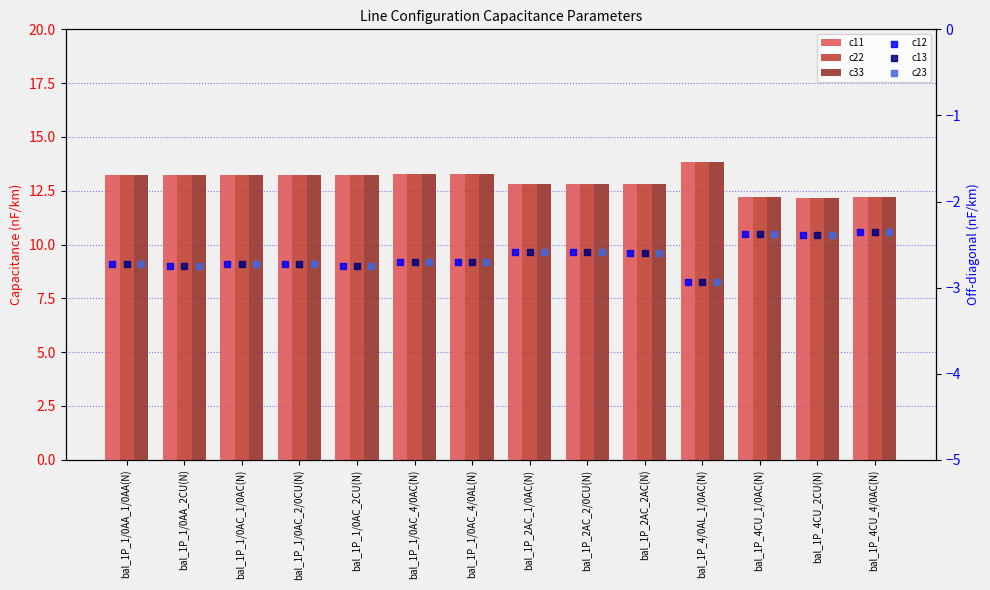

Which series has the widest spread of Y values?

c11